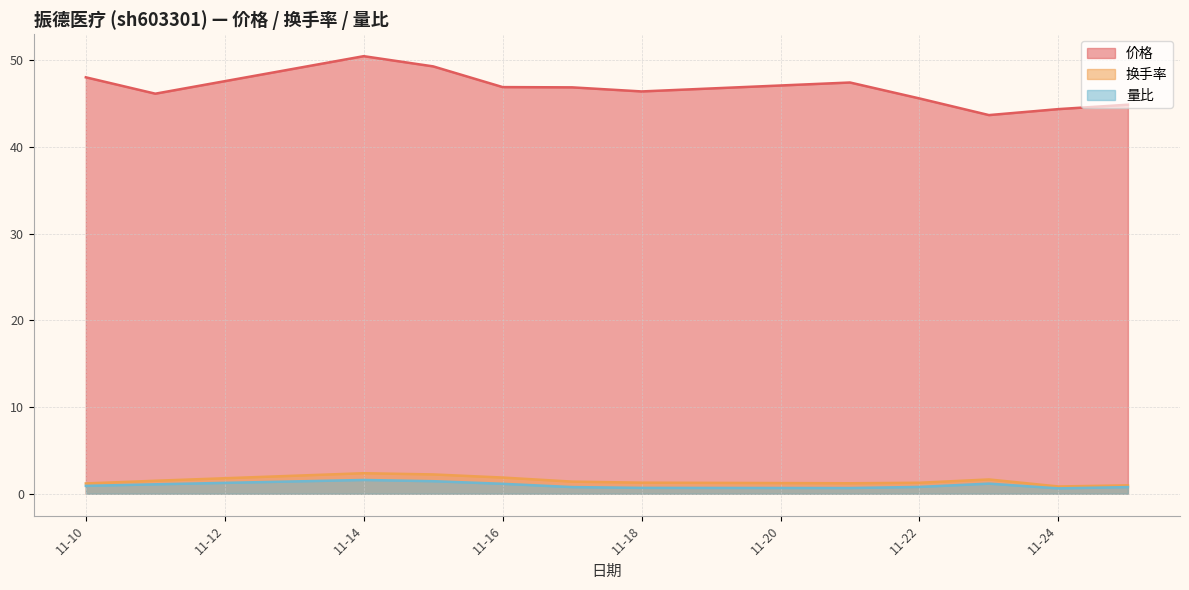

The 换手率 series shows 1.3 at 2022-11-24. True or false?

False